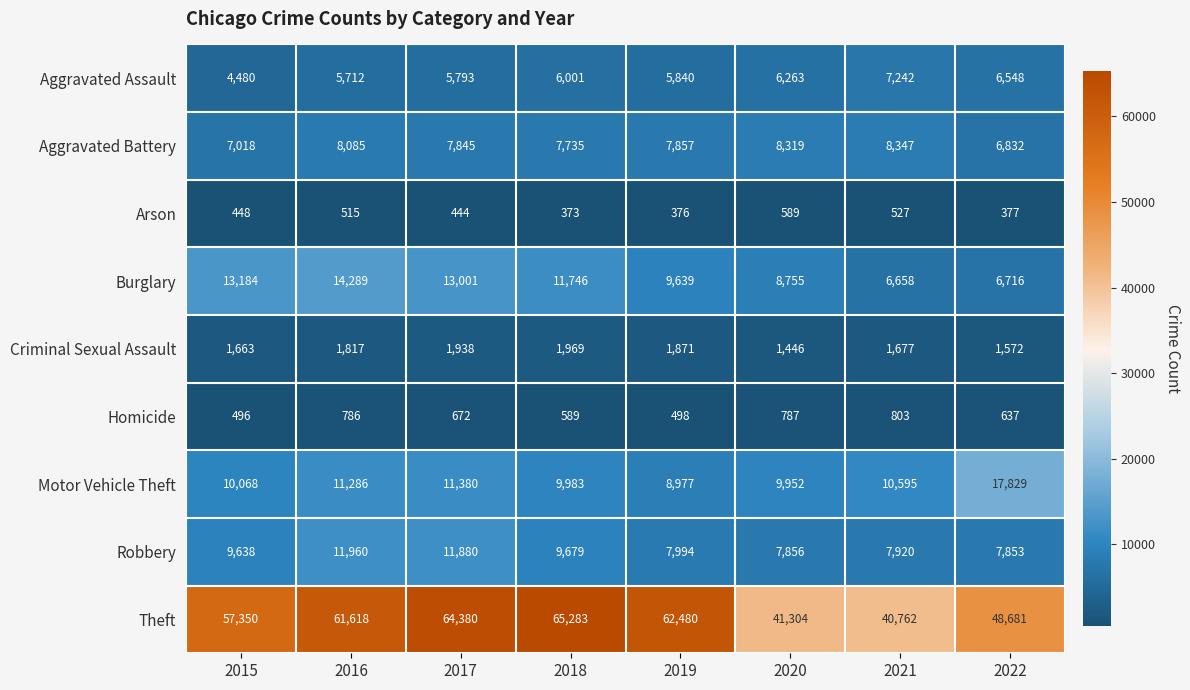

What is the greatest value displayed?

65283